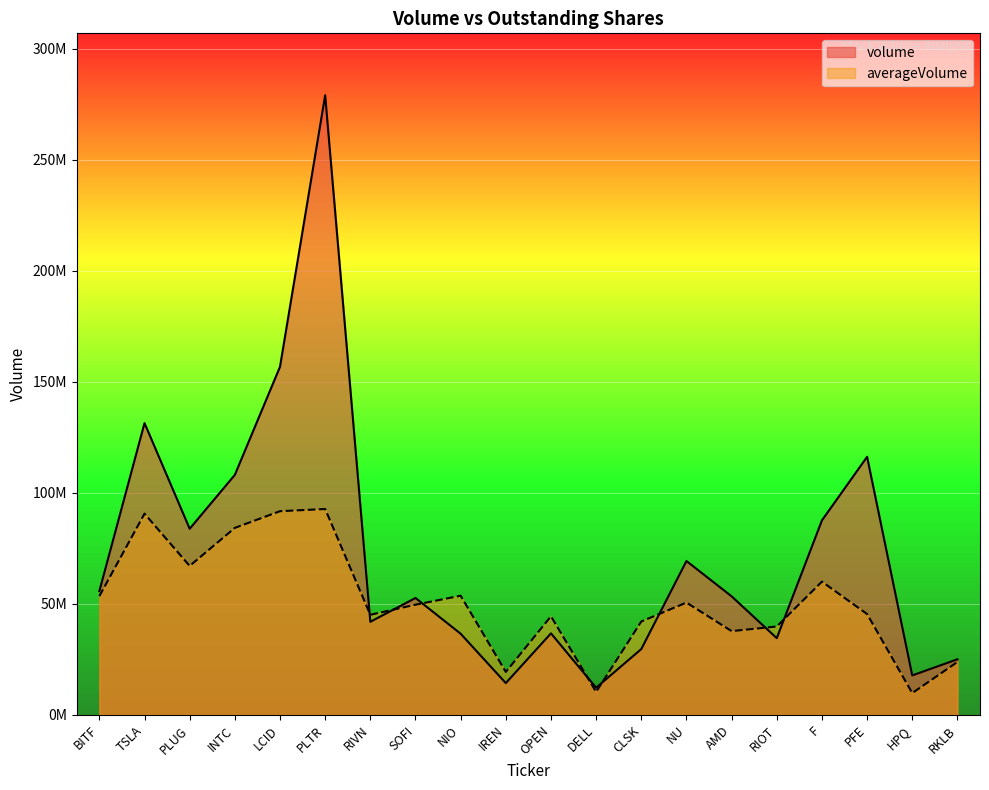

Is it true that averageVolume equals 20472748 at NU?

False